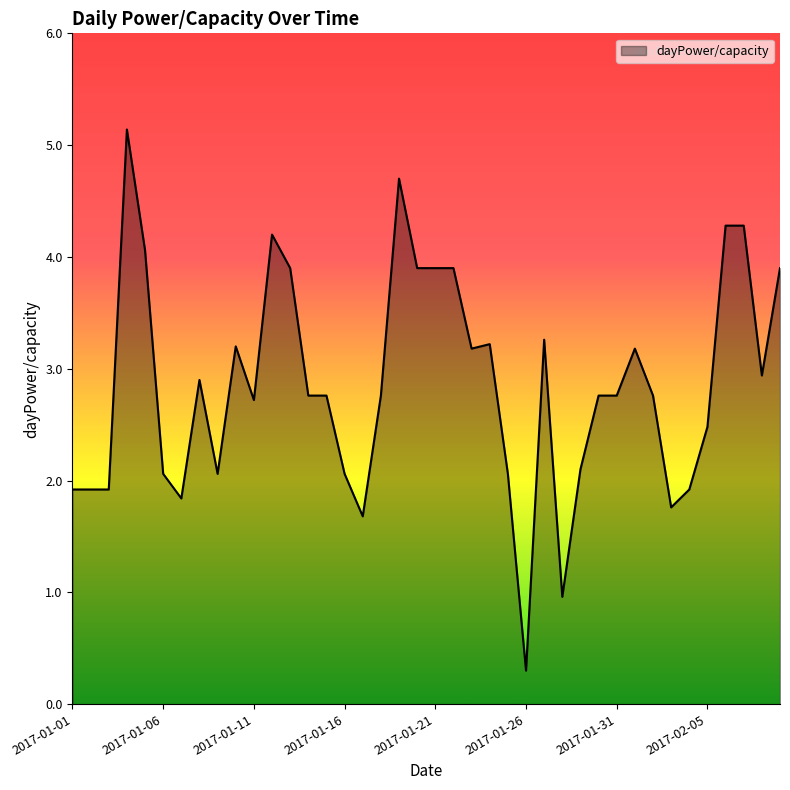

What is the smallest value displayed?

0.3